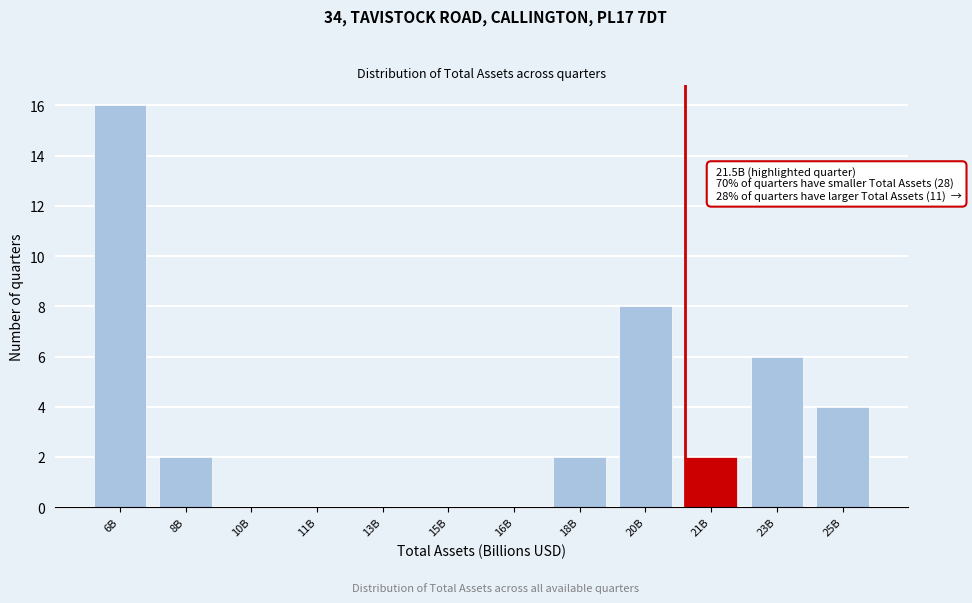

Reading left to right, transcribe all the data shown in this chart.

6B=16	8B=2	10B=0	11B=0	13B=0	15B=0	16B=0	18B=2	20B=8	21B=2	23B=6	25B=4